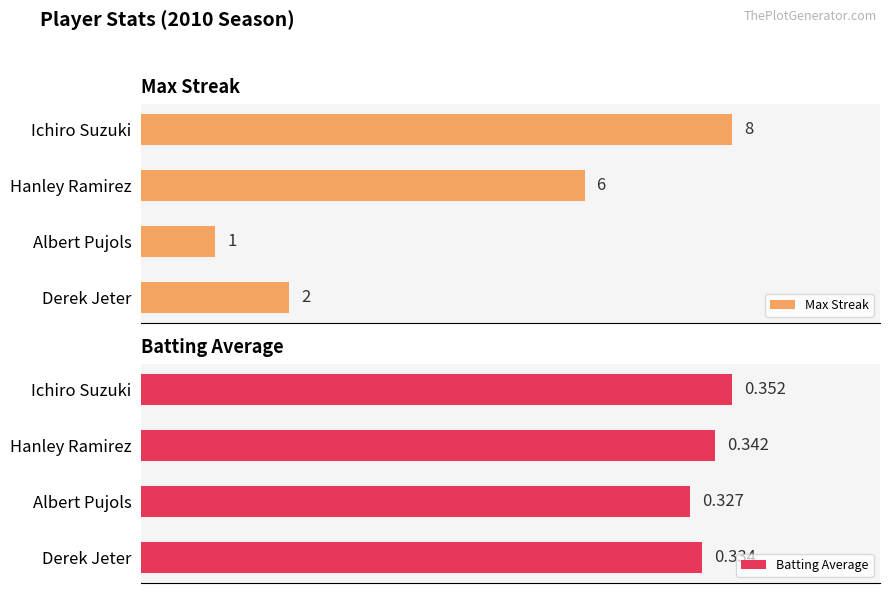

Which category has the lowest value in the Max Streak series?

Albert Pujols